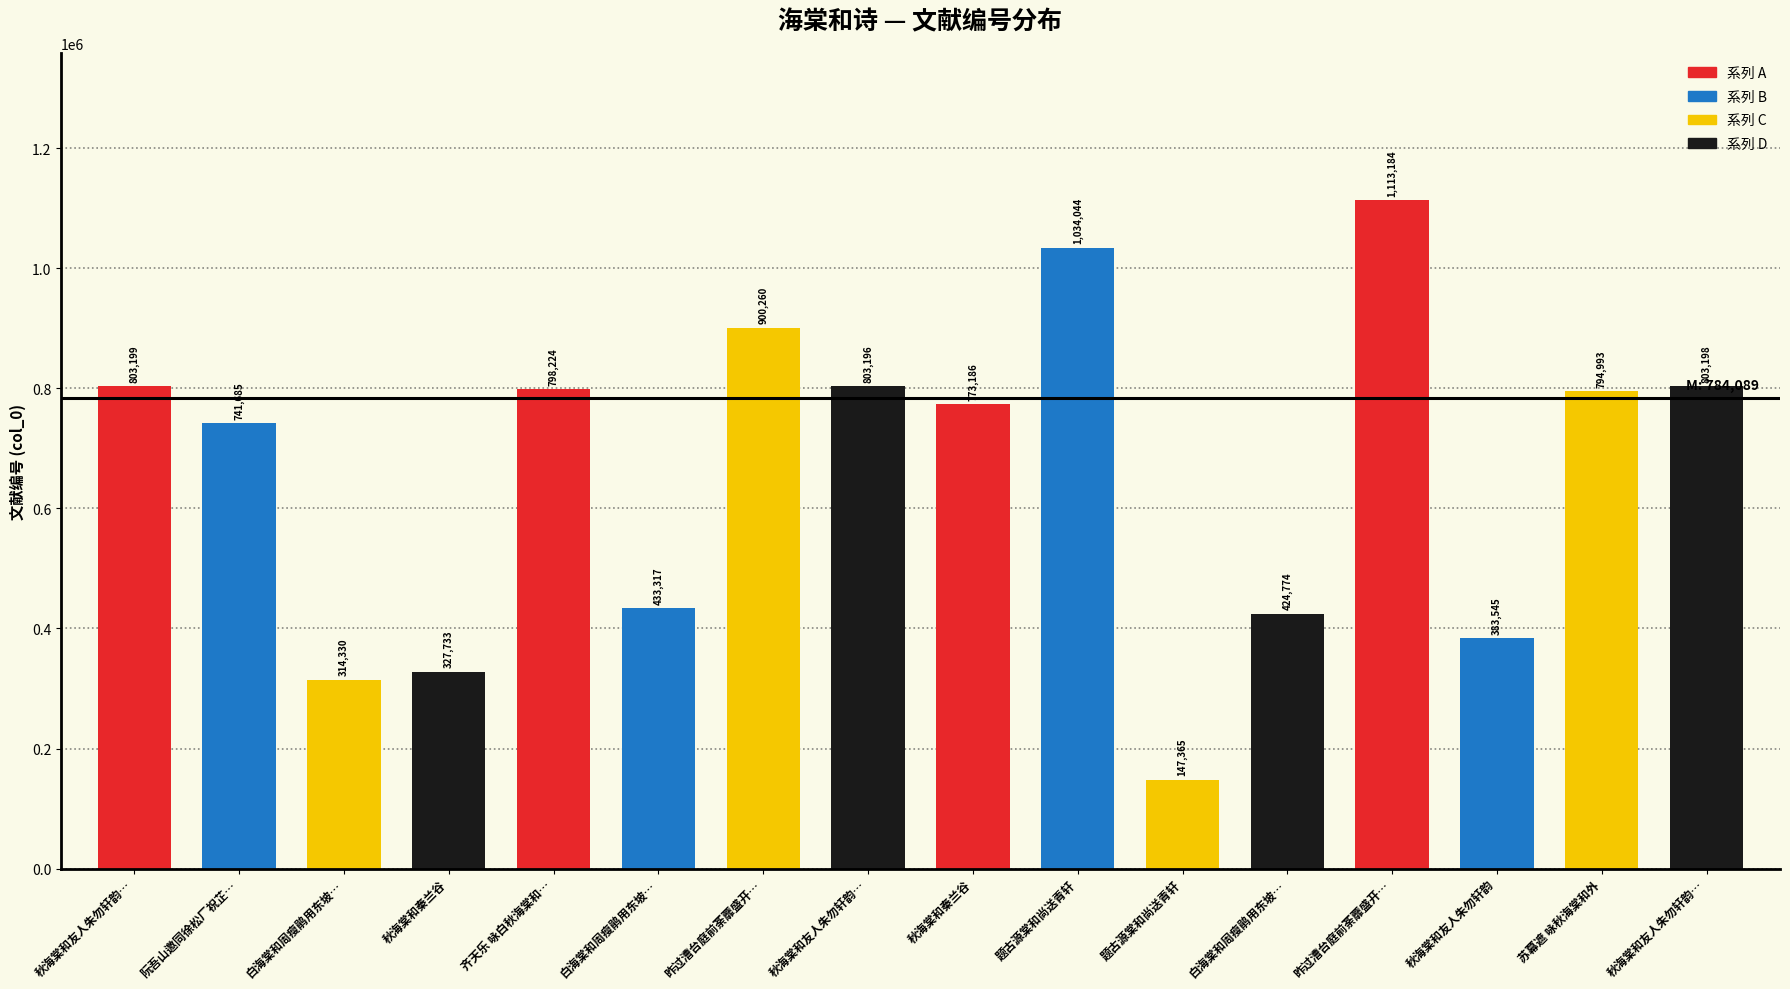

What is the difference between the values at 题古源棠和尚送青轩 and 秋海棠和秦兰谷?

260858